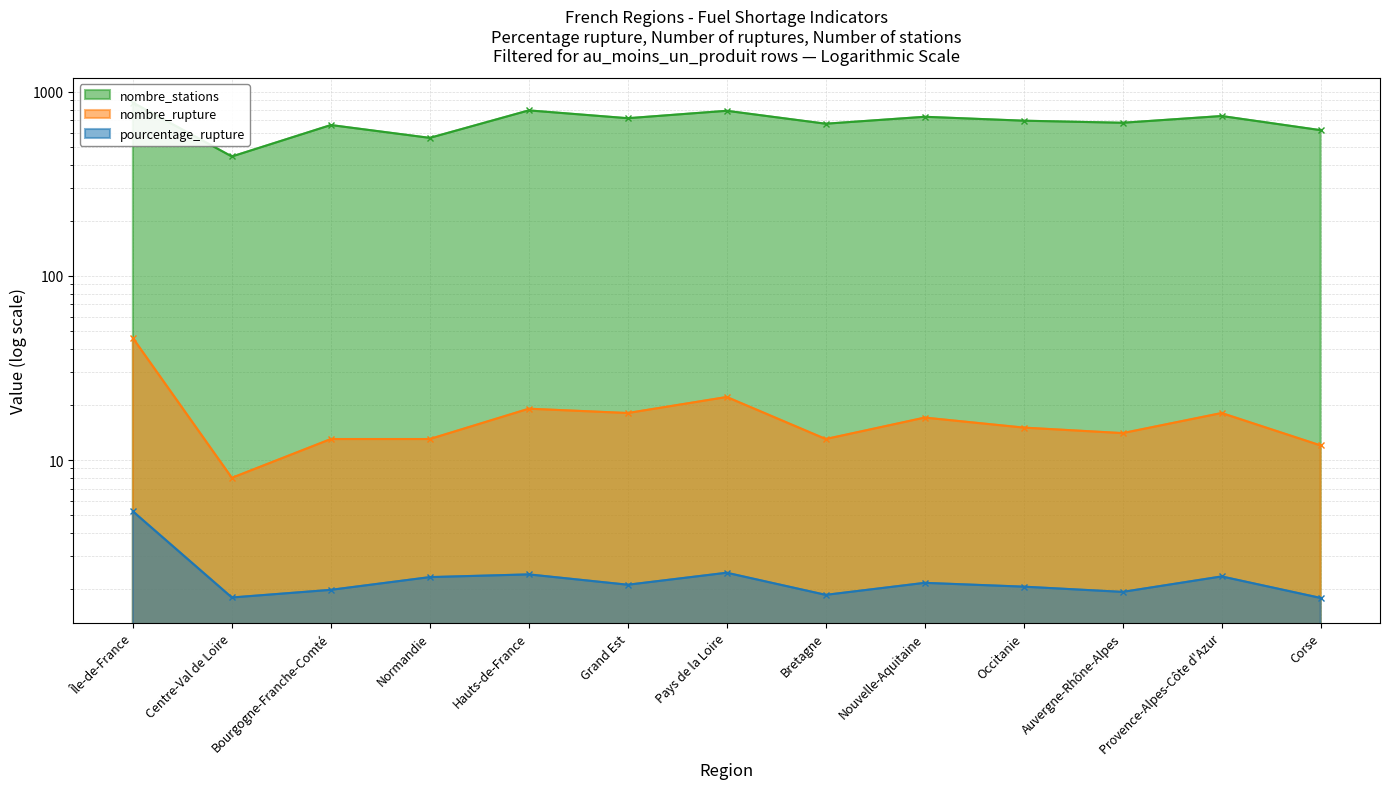

What are all the series names shown in the legend?

pourcentage_rupture, nombre_rupture, nombre_stations